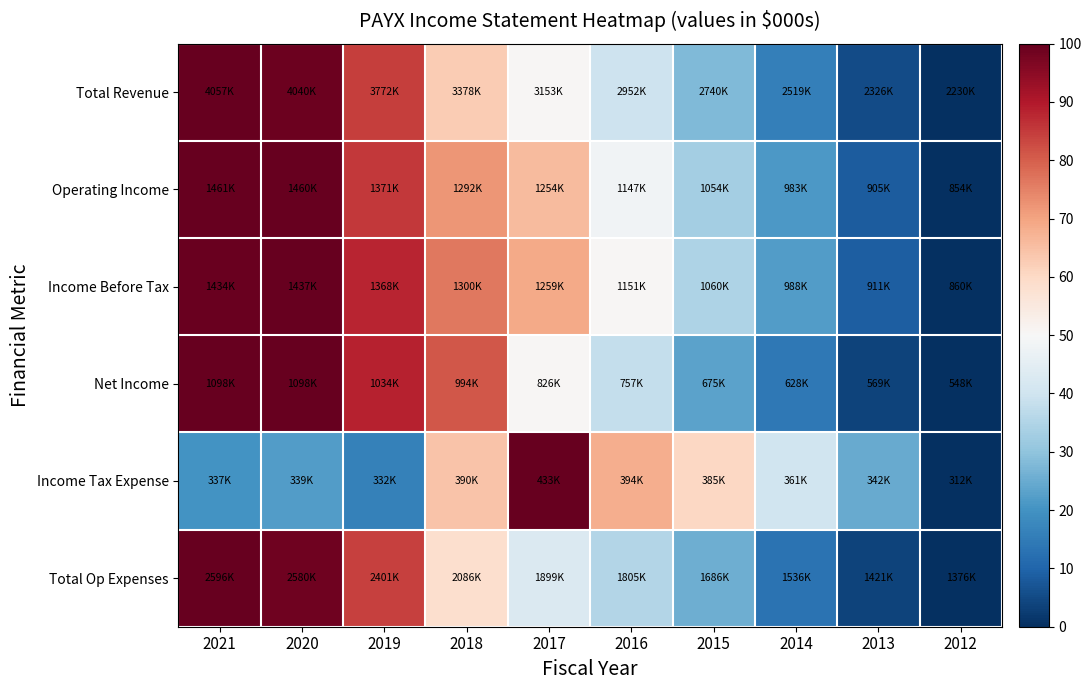

Between 2018 and 2015, which is larger?

2018